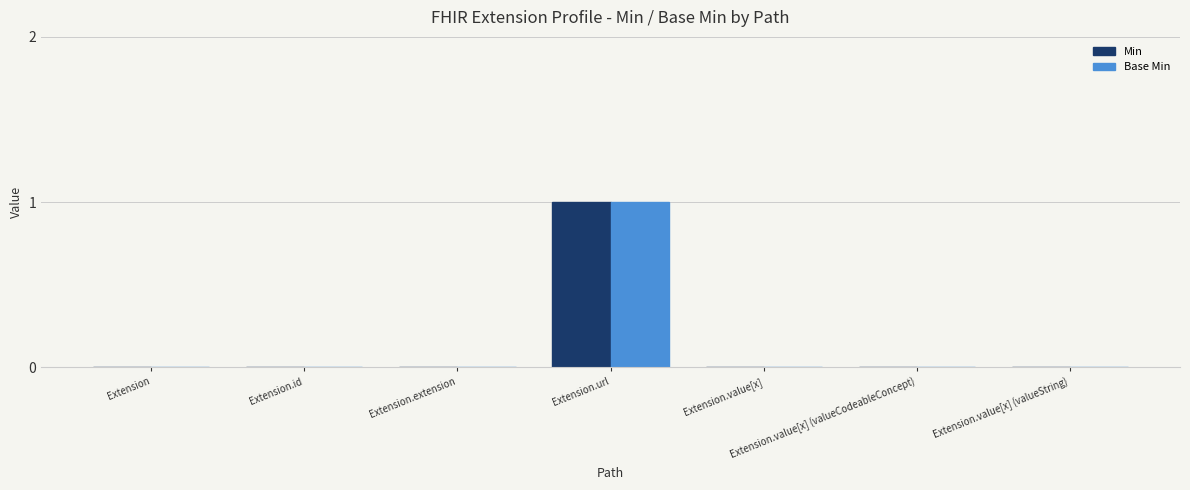

What are all the series names shown in the legend?

Min, Base Min